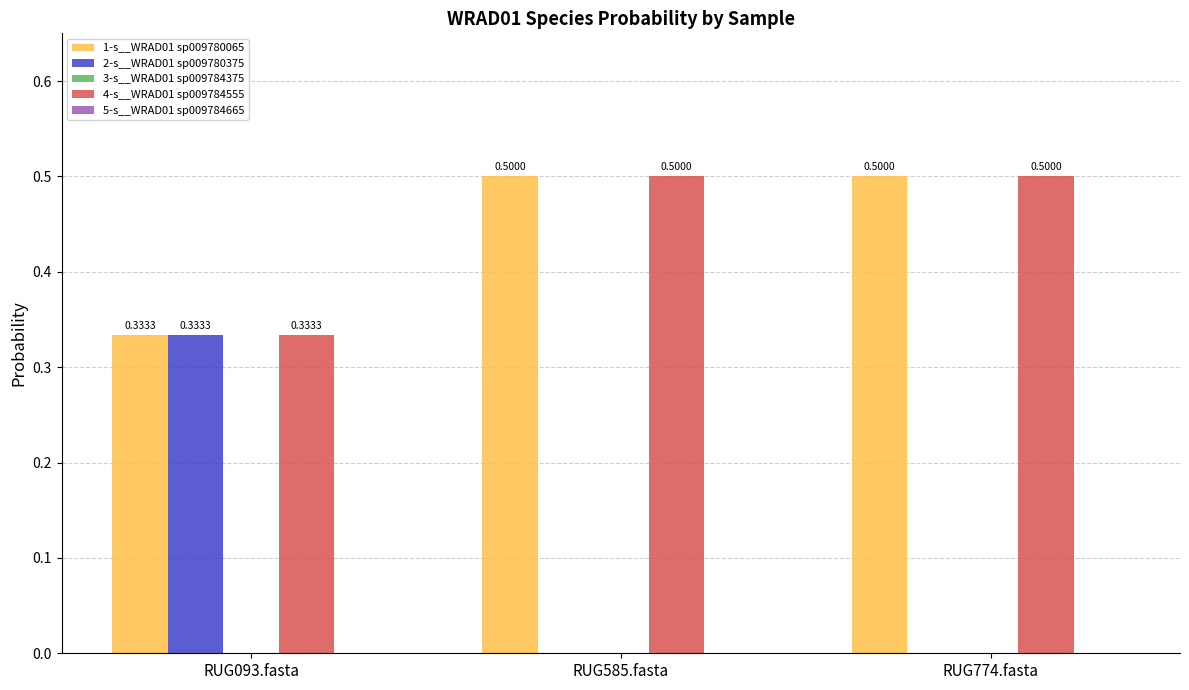

Between RUG774.fasta and RUG093.fasta, which is larger?

RUG774.fasta